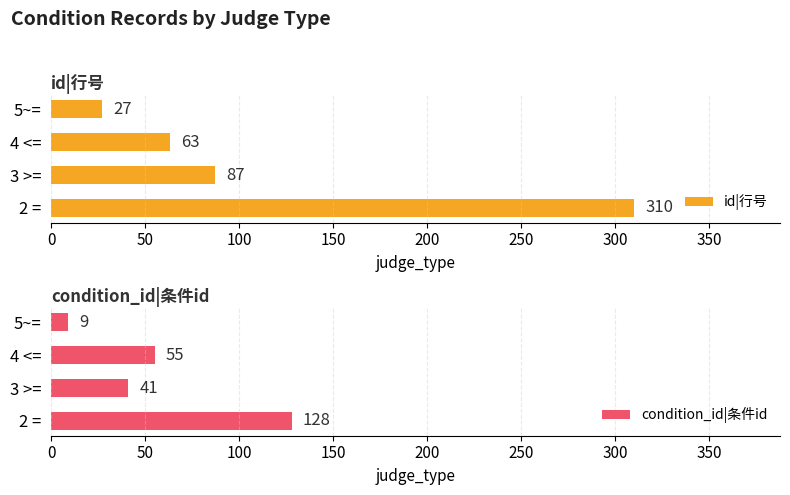

What is the approximate value of id|行号 at 2 =?

310